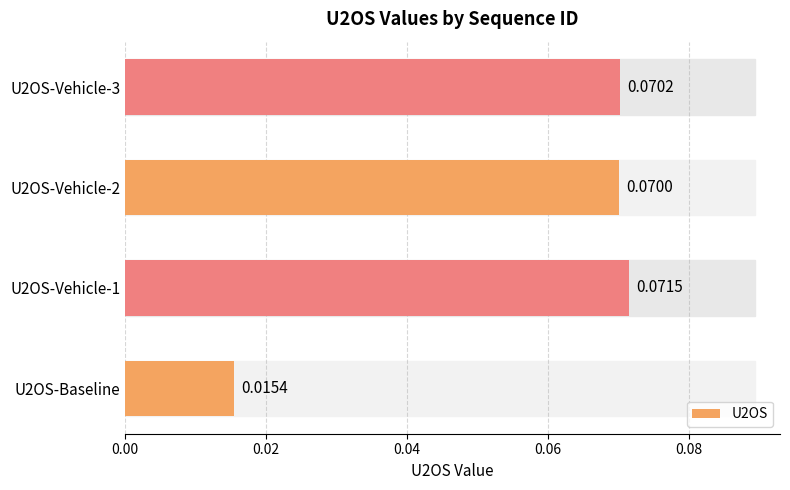

Between U2OS-Vehicle-1 and U2OS-Vehicle-2, which is larger?

U2OS-Vehicle-1